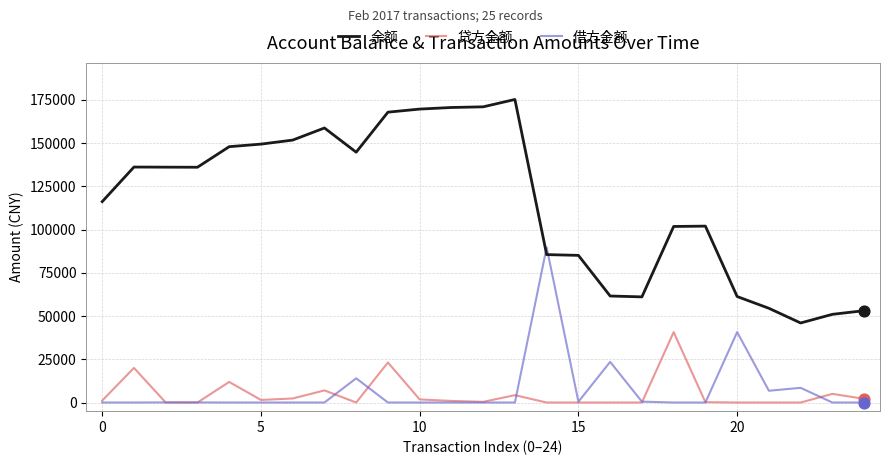

Which series has the largest total across all categories?

余额